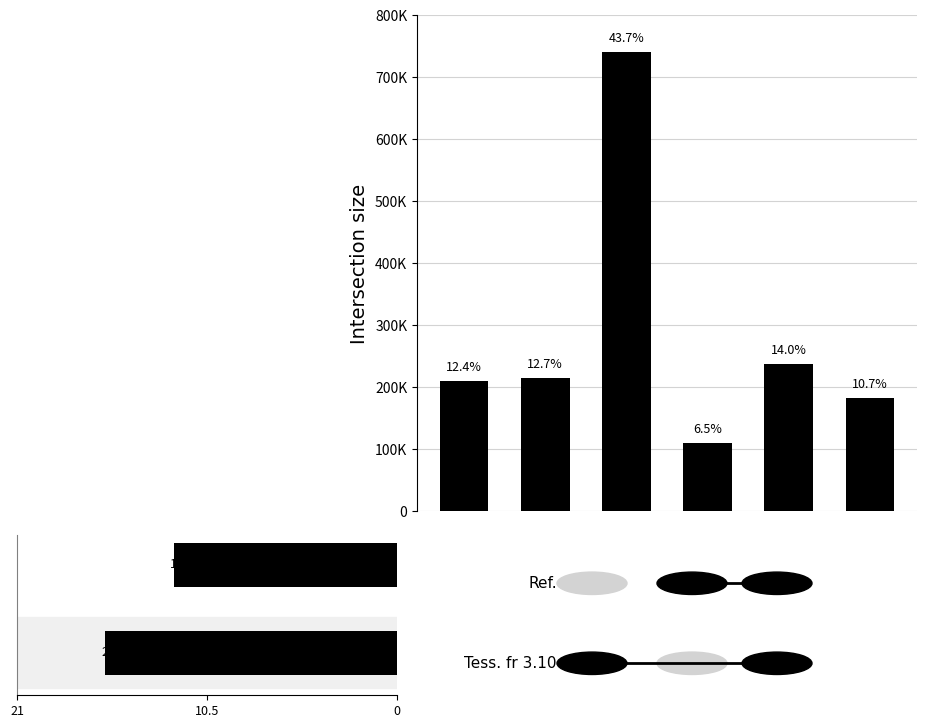

The chart shows a value of 167852.2 at SD-08. True or false?

False